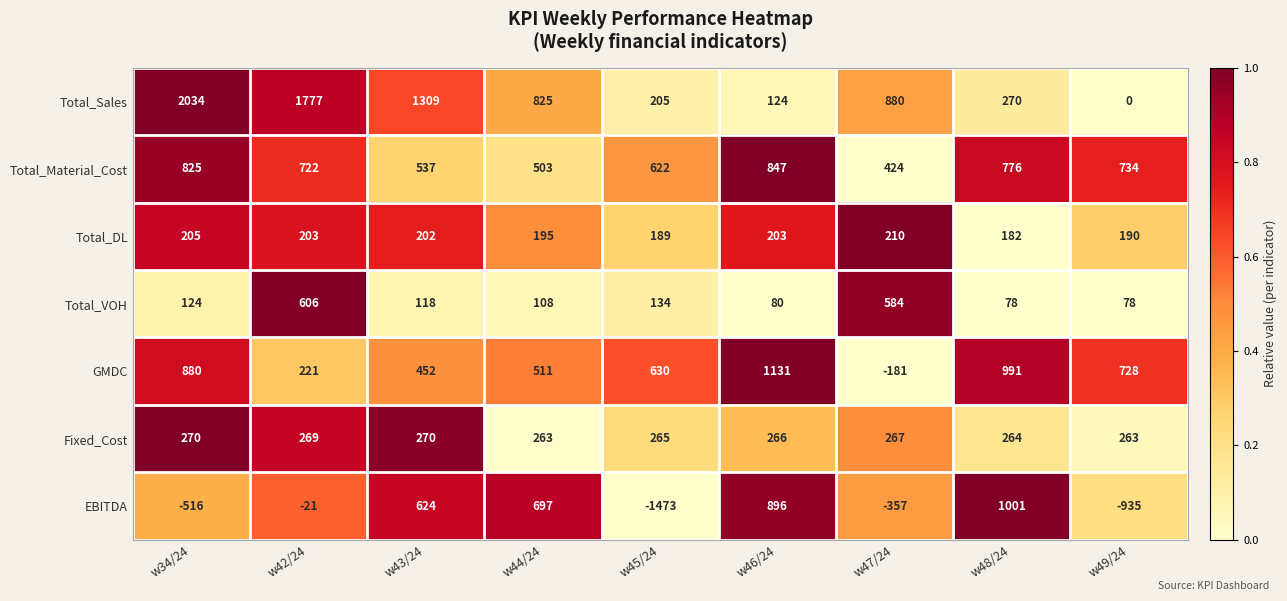

The value of Total_VOH at w43/24 is 76. True or false?

False